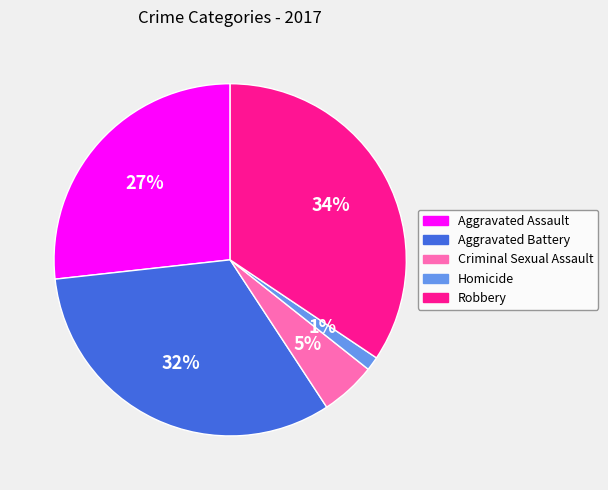

What percentage is the Aggravated Assault slice, to the nearest percent?

27%